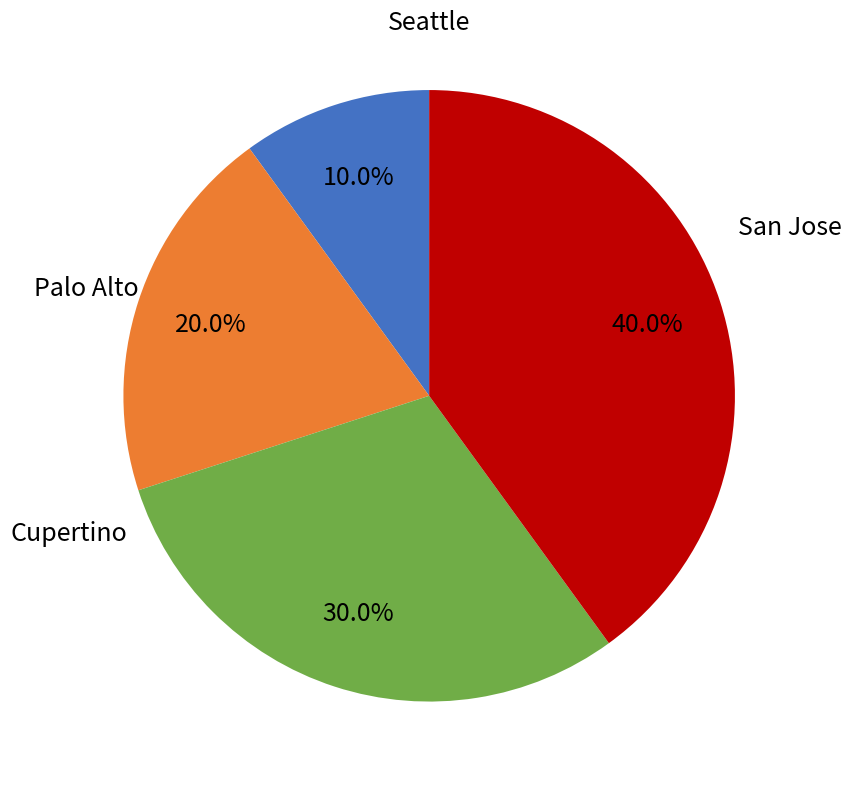

How many segments does this pie chart have?

4